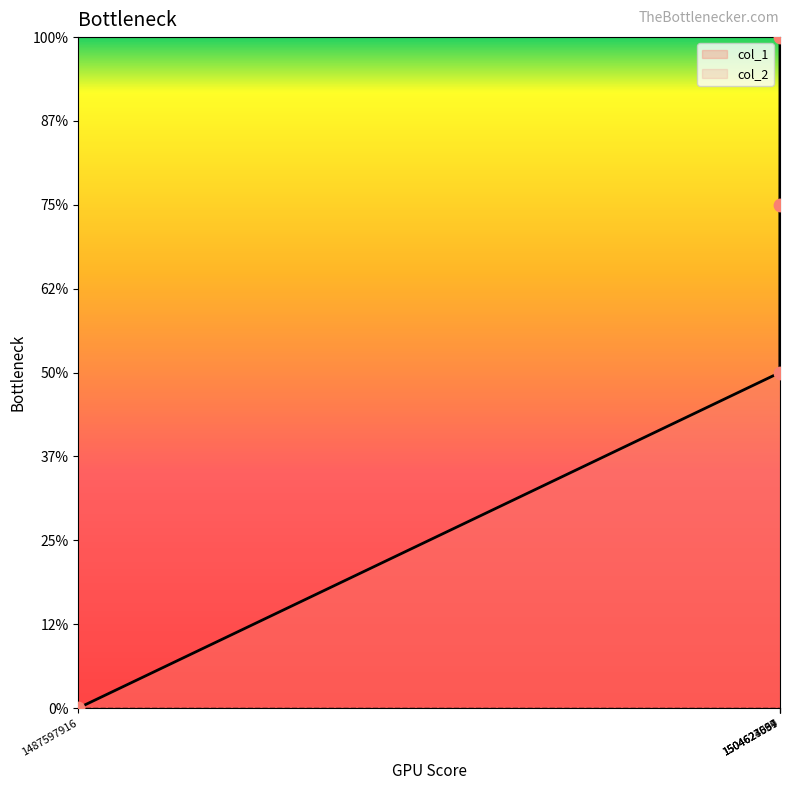

Which has a higher value, 1504627697 or 1504624069?

1504627697